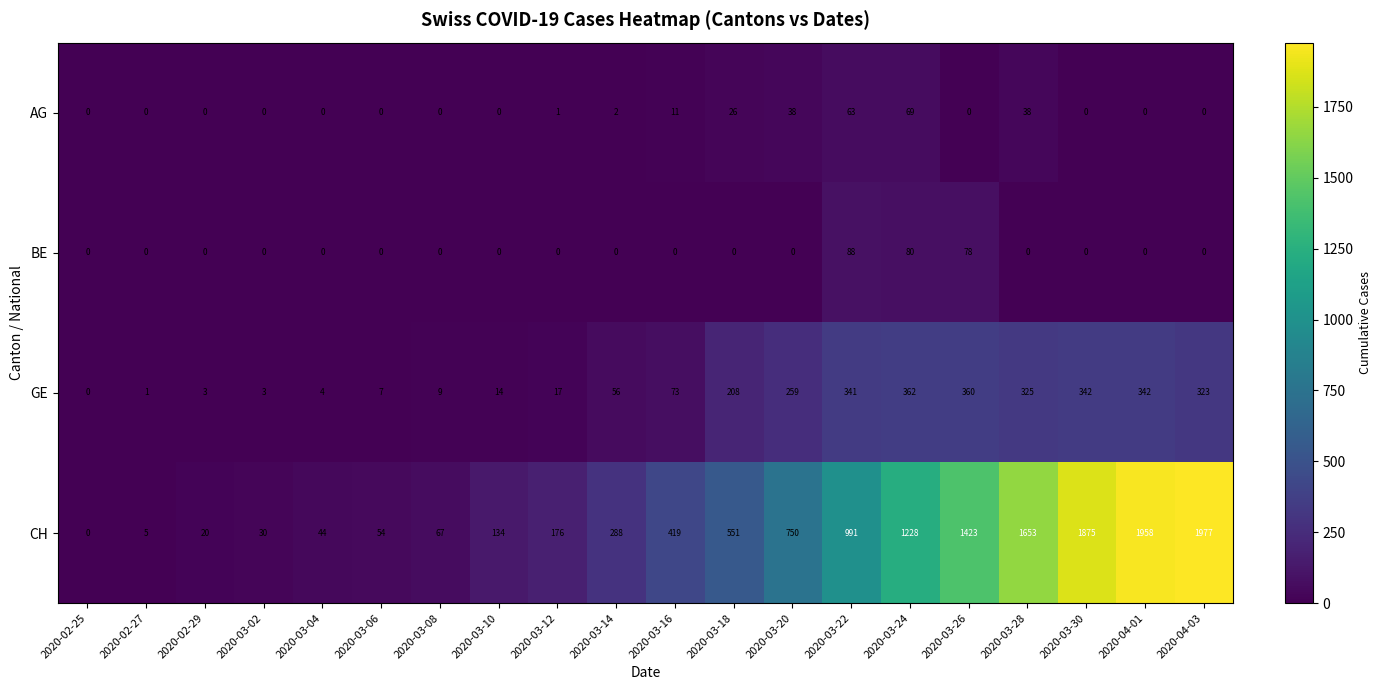

What is the average value of the BE series?

12